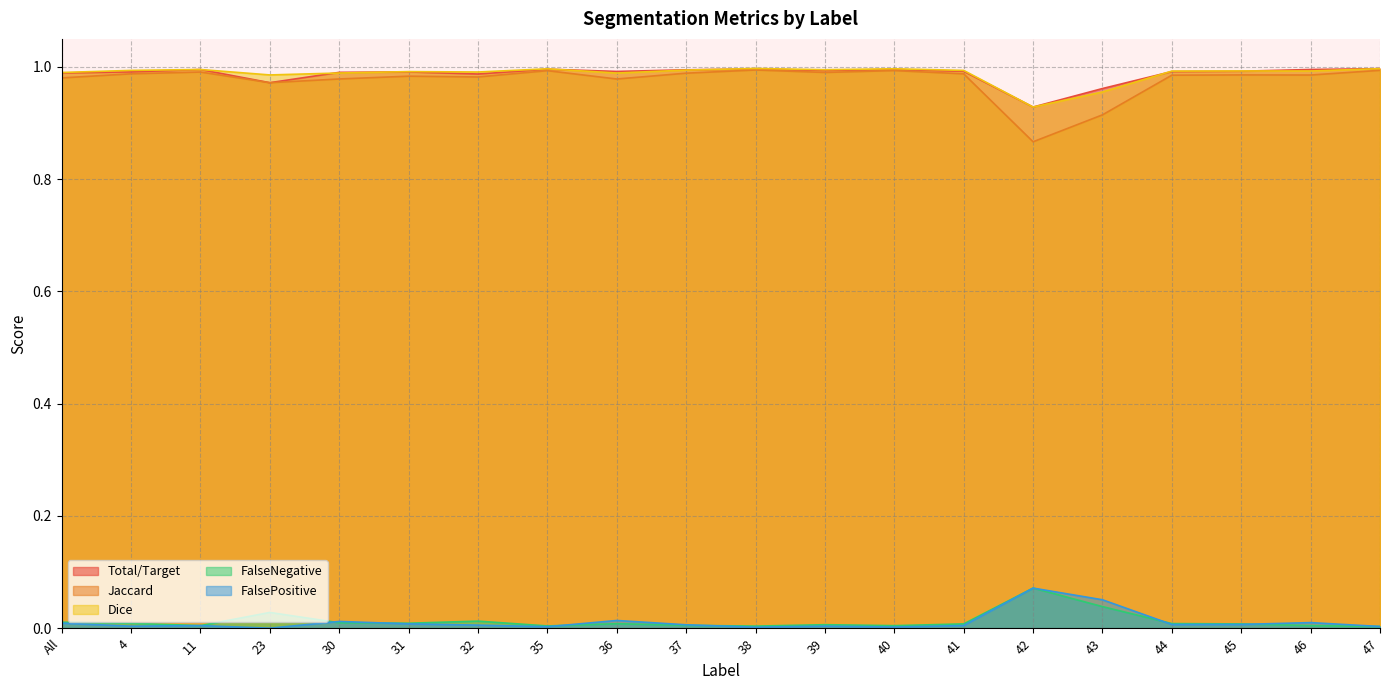

What value does the Jaccard series have at 45?

1.0